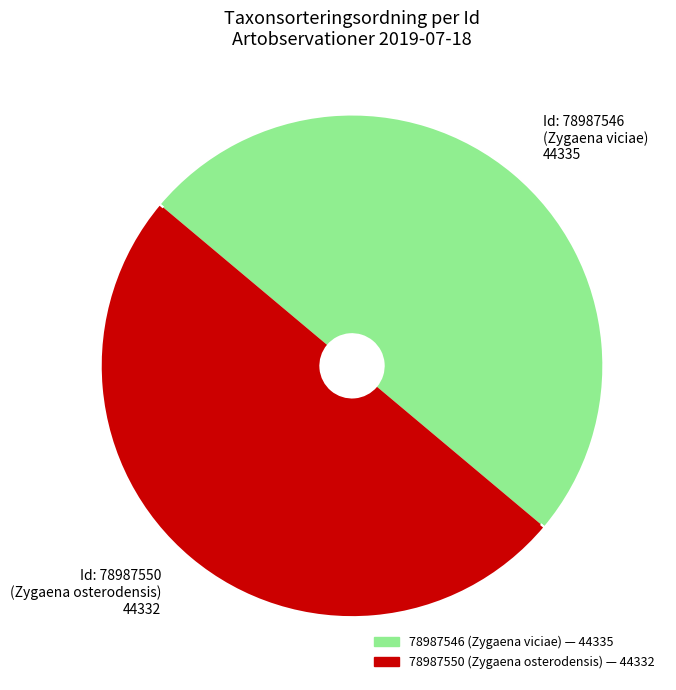

Do 78987546 and 78987550 together represent more than half of the pie?

Yes